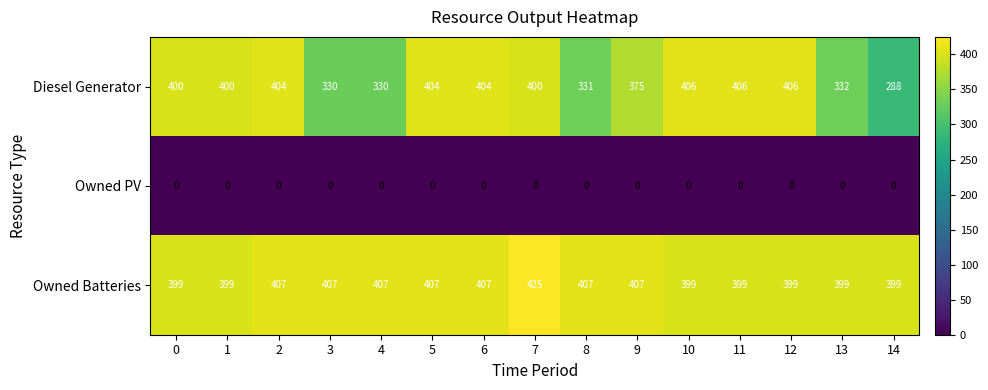

The Owned Batteries series shows 407 at 6. True or false?

True